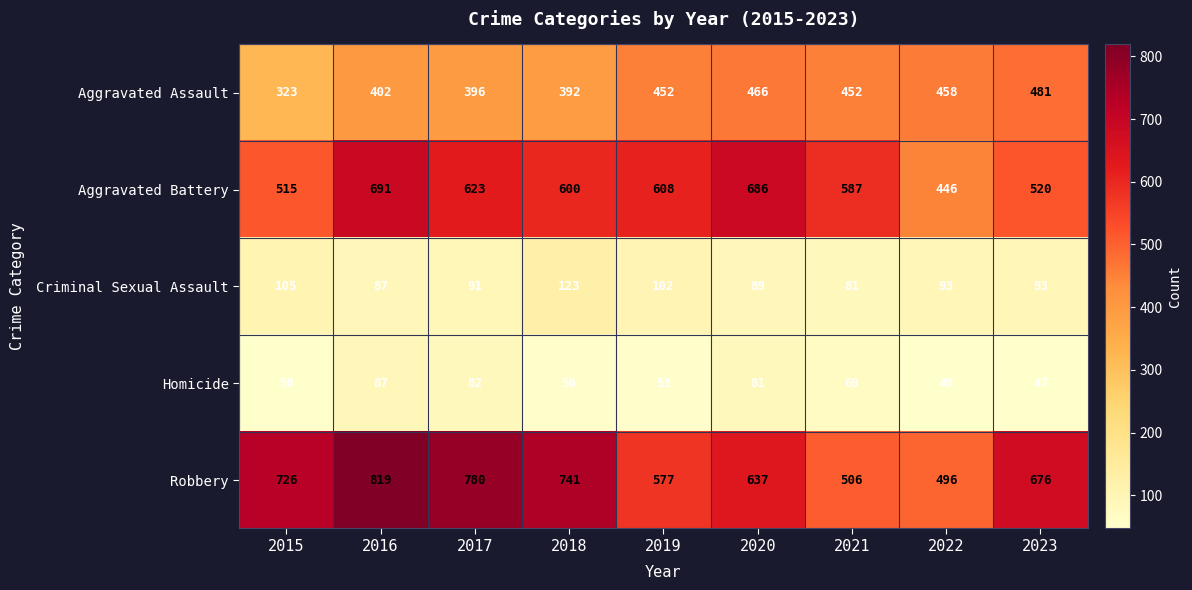

How many categories are shown in the chart?

9